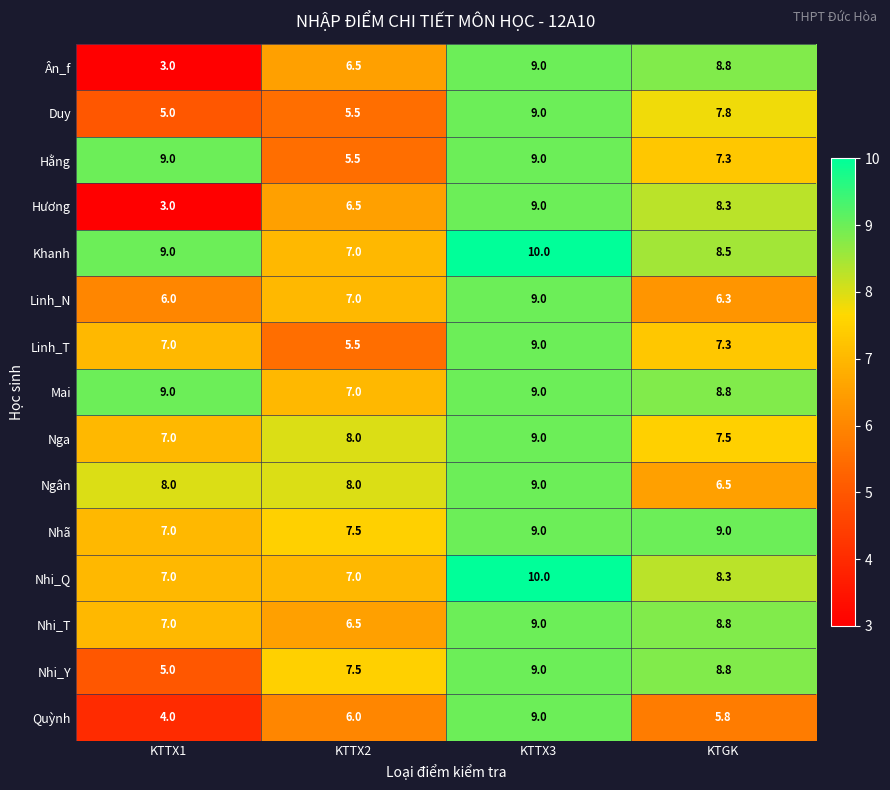

Which series changed the most between KTTX1 and KTGK?

Ân_f